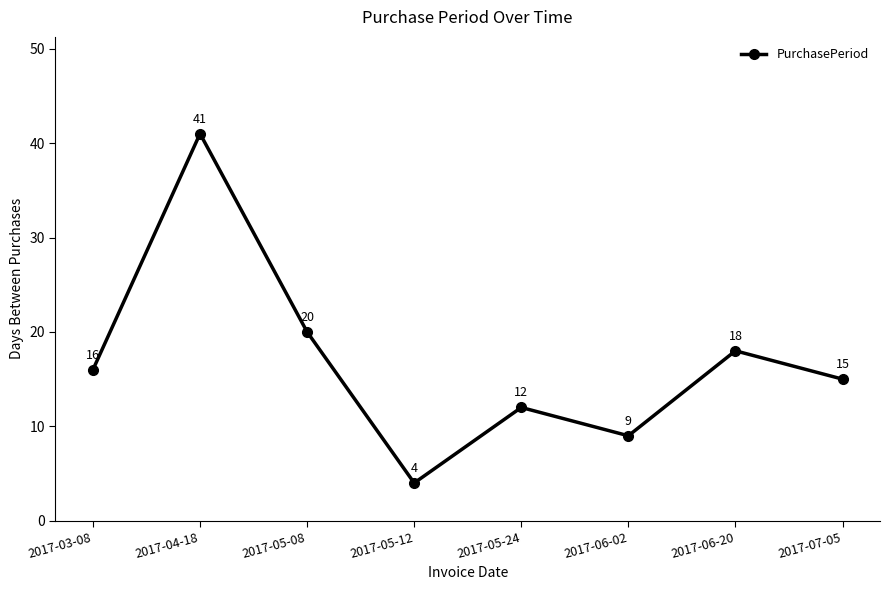

Reading right to left, transcribe all the data shown in this chart.

15	18	9	12	4	20	41	16